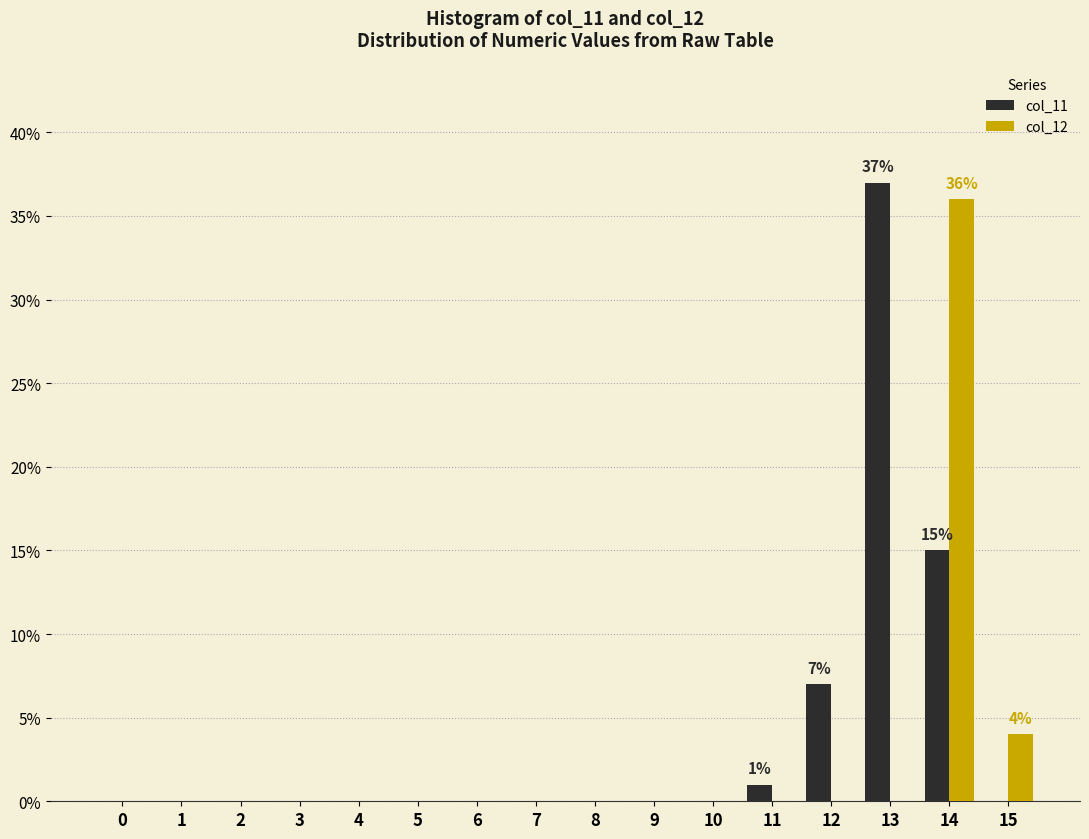

Is the value of col_12 at 14 greater than the value of col_11 at 13?

No